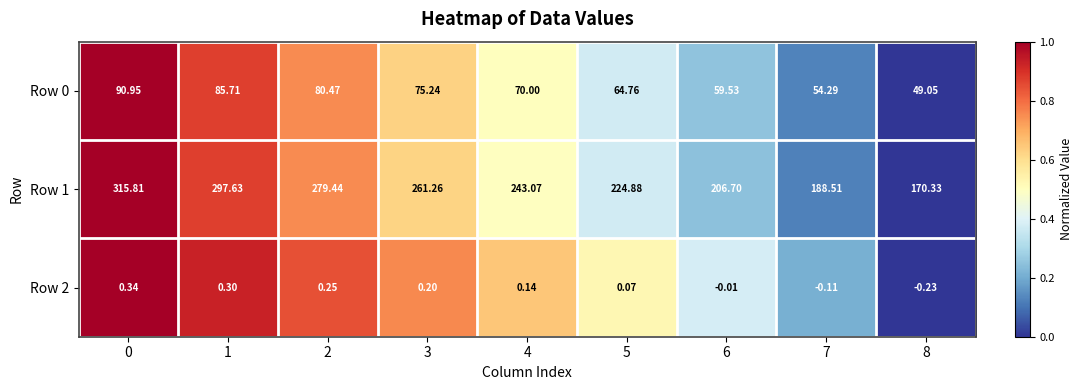

Is the value of Row 0 at 3 greater than the value of Row 1 at 1?

No